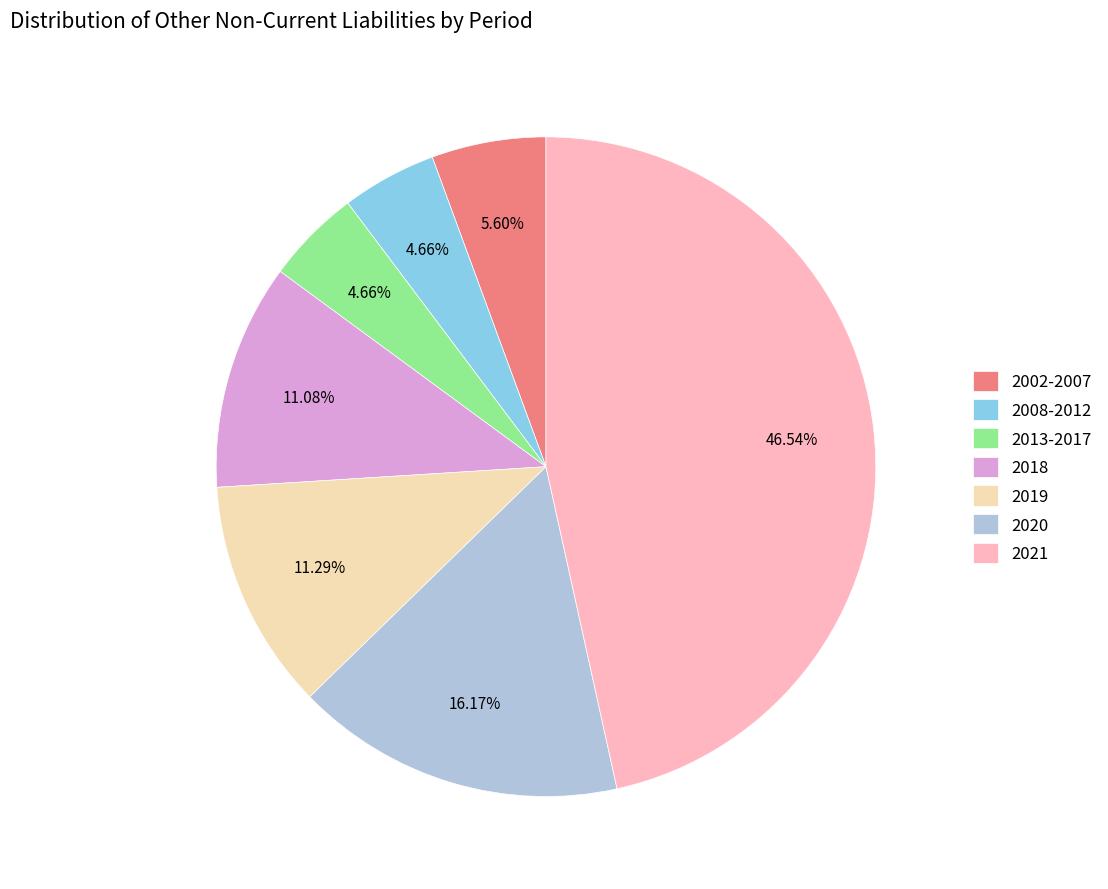

Is the sum of 2019 and 2018 greater than half?

No